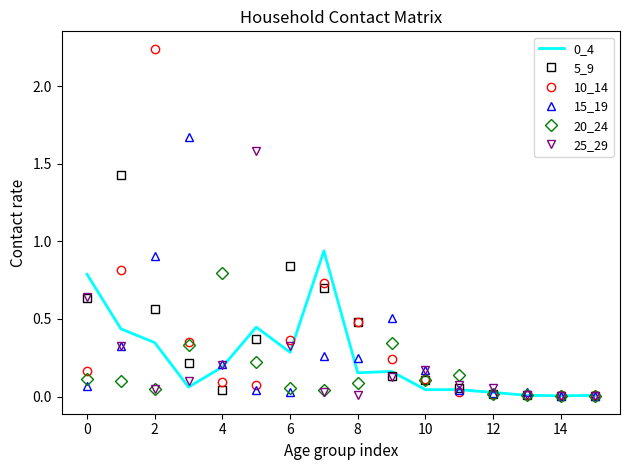

Which series has the widest spread of values?

10_14